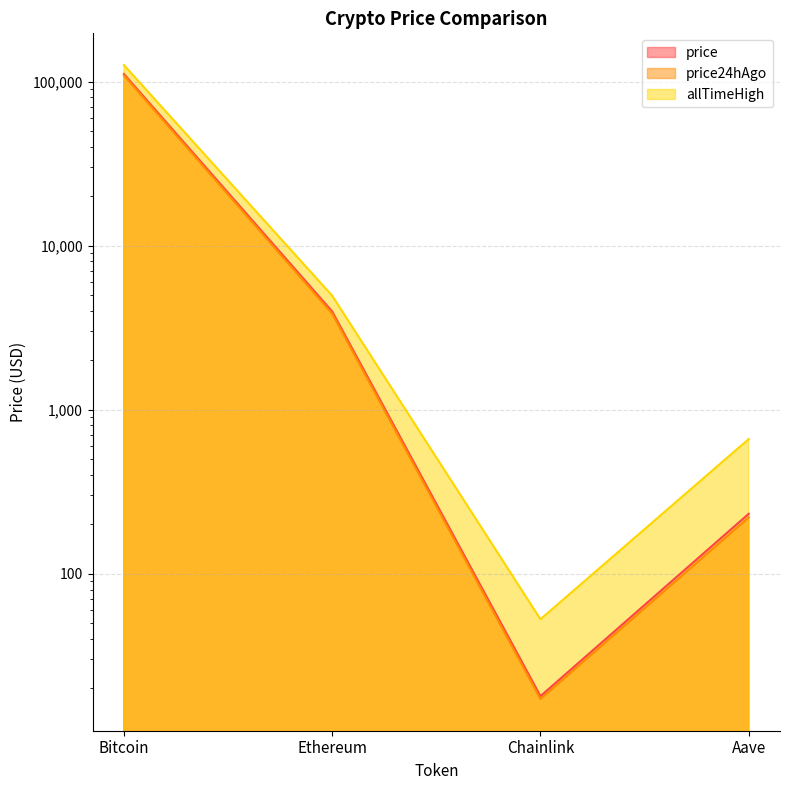

What is the difference between the maximum and second lowest values in the price24hAgo series?

108781.9